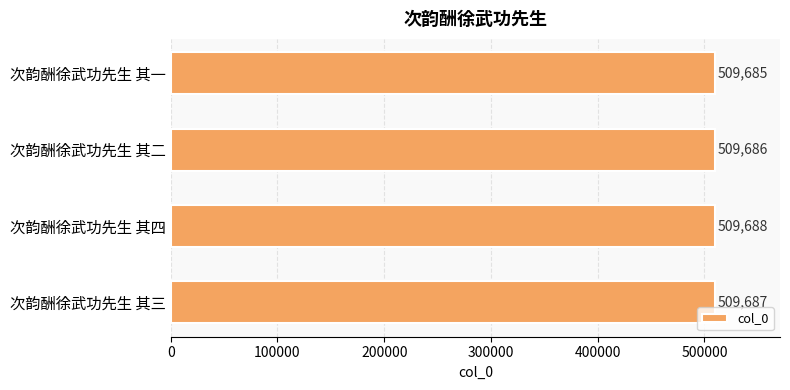

List the labels in order of value, smallest first.

次韵酬徐武功先生 其一, 次韵酬徐武功先生 其二, 次韵酬徐武功先生 其三, 次韵酬徐武功先生 其四